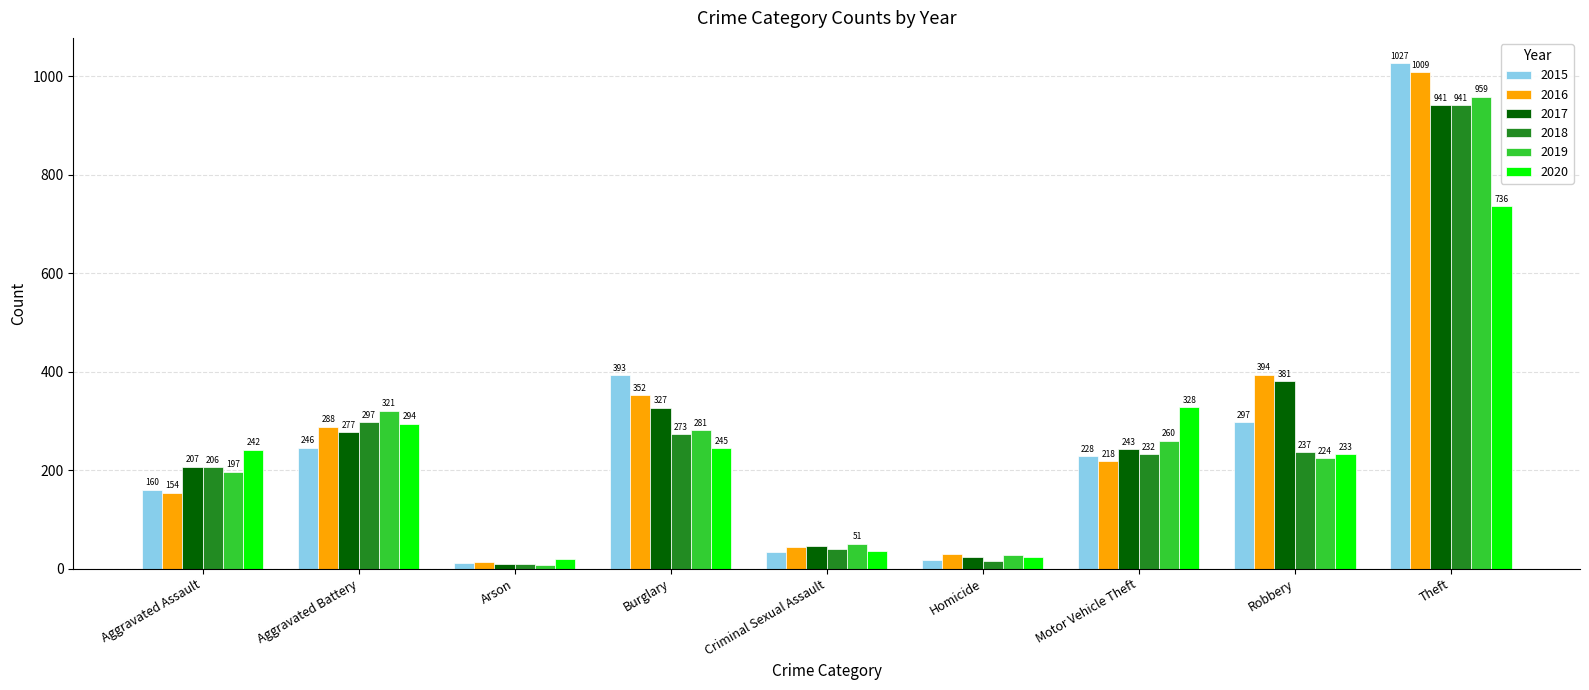

Count the number of data series in this chart.

6